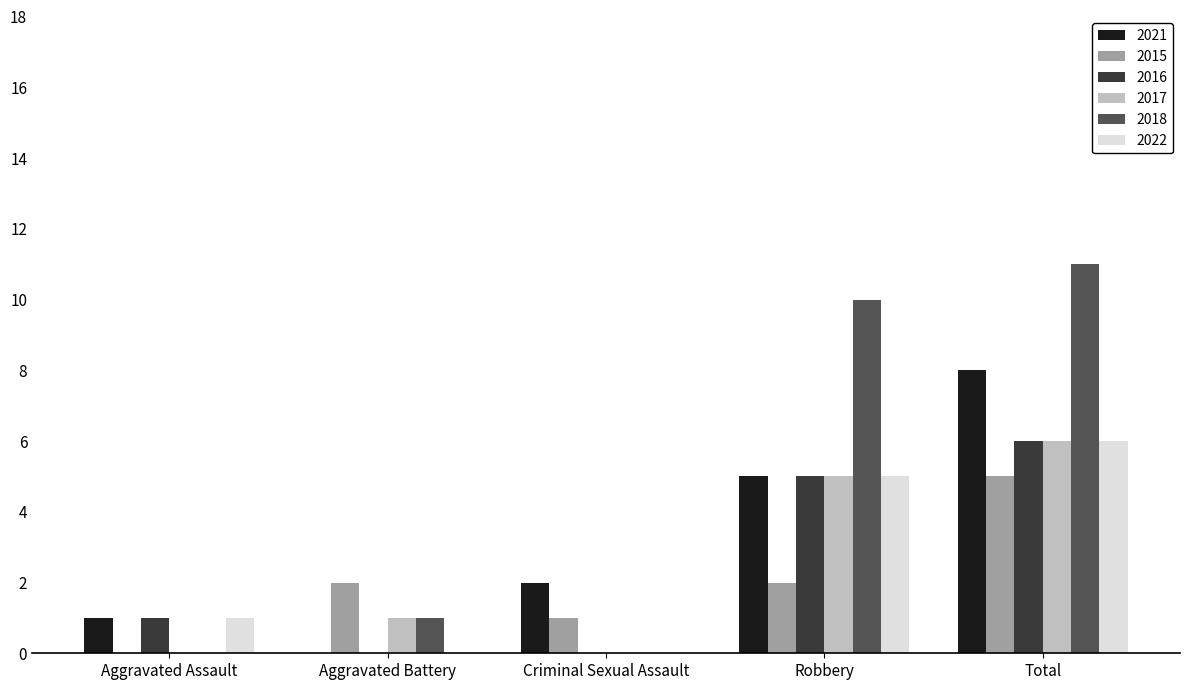

What is the sum of all 2021 values?

16